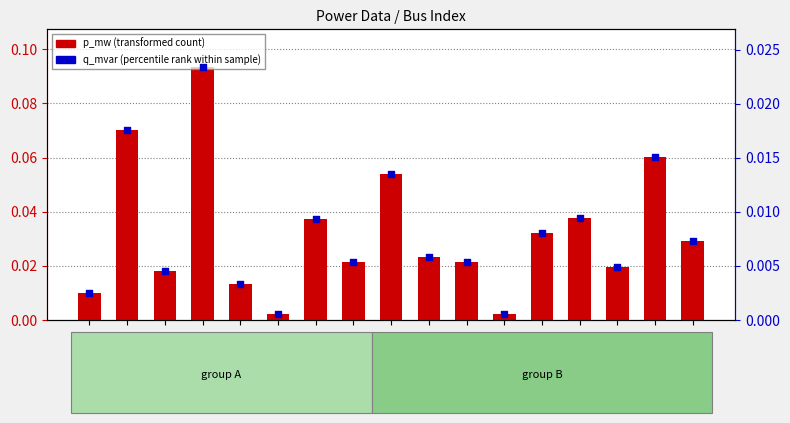

At how many categories does at least one series exceed 0?

17